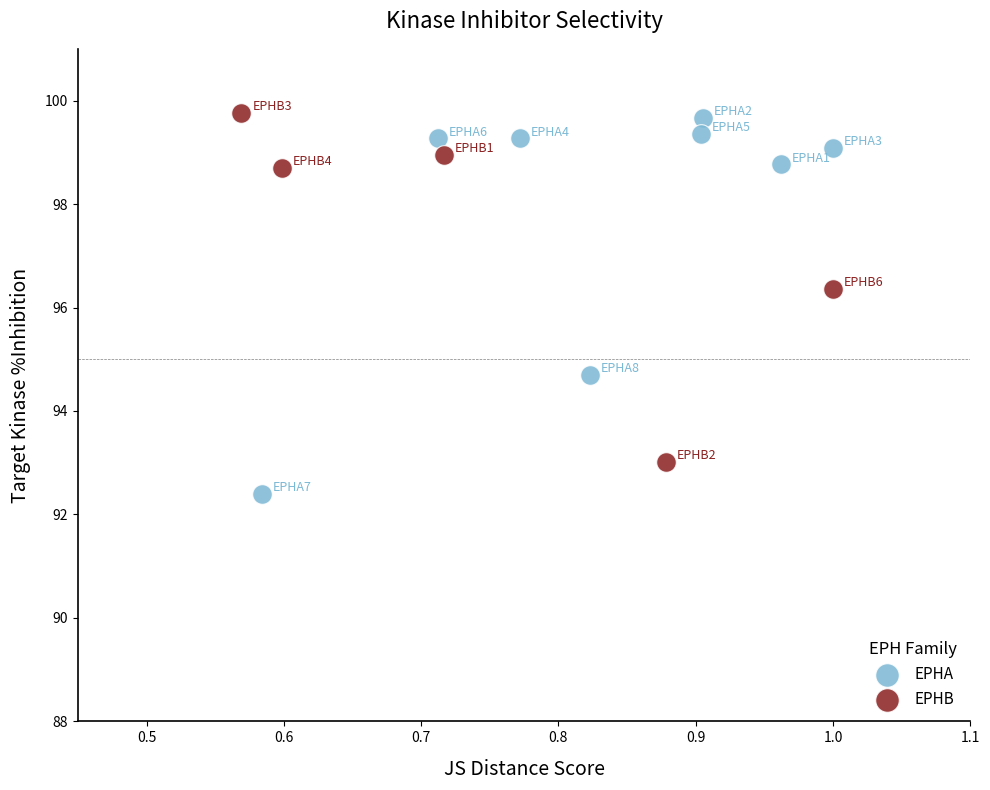

Which series contains the lowest Y value?

EPHA